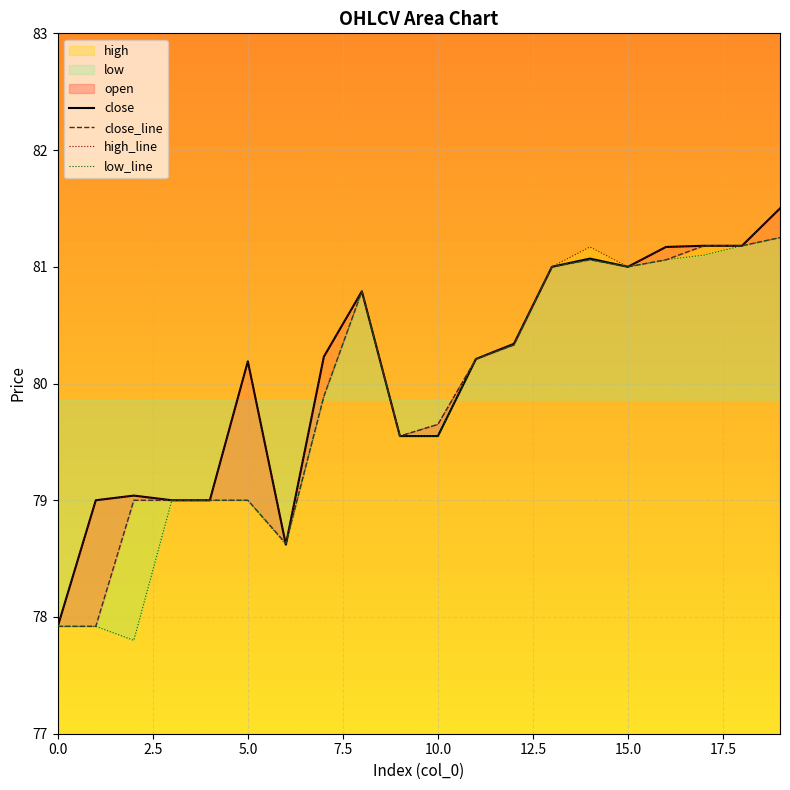

What is the greatest value displayed?

81.5